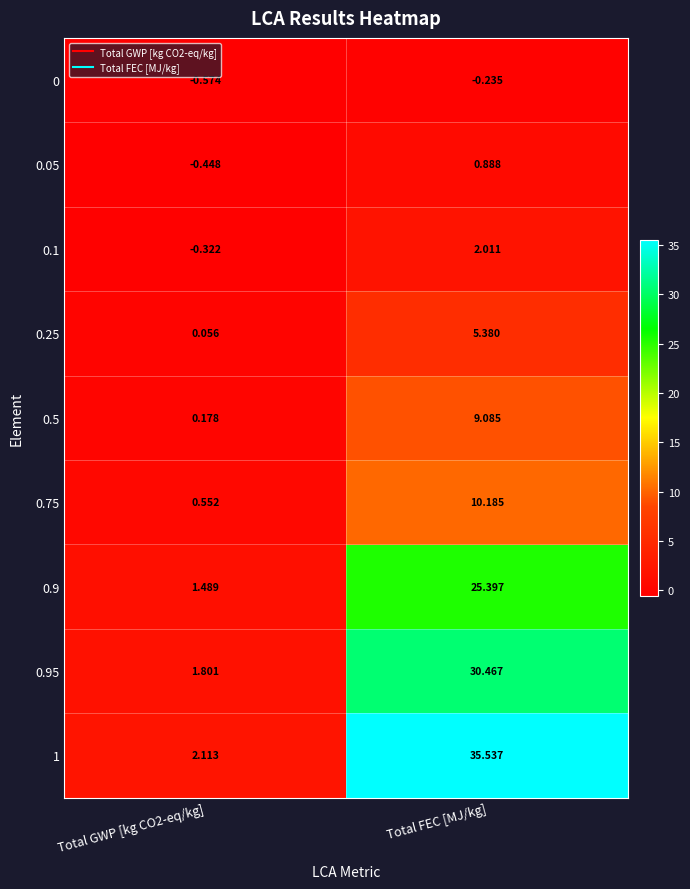

Where does the 1 series first go above 35?

Total FEC [MJ/kg]